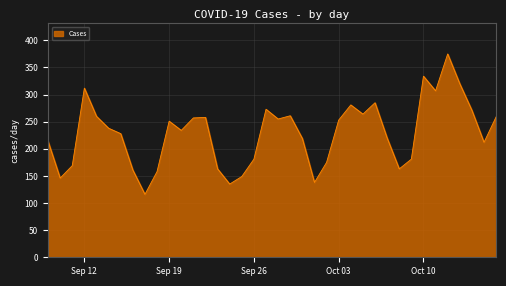

What is the minimum value shown in the chart?

116